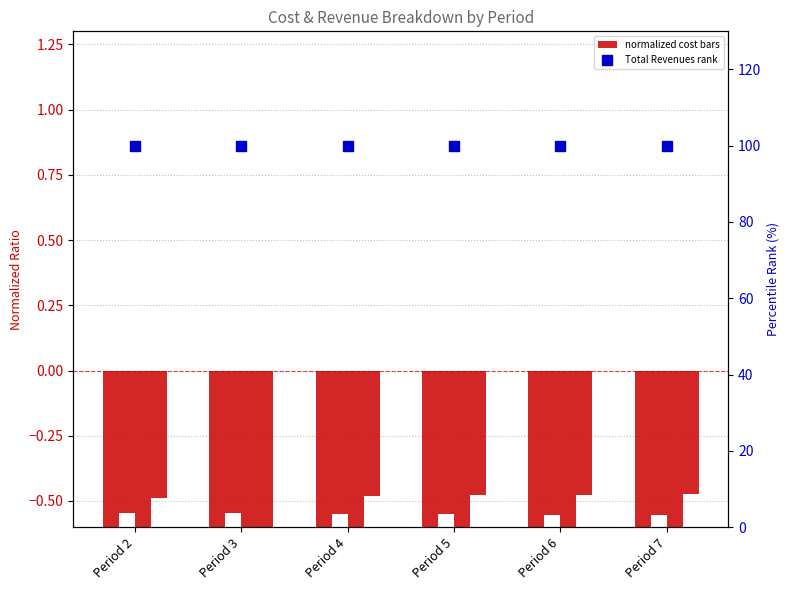

Is it true that Total Operation Fixed Costs equals -1.7 at Period 6?

False